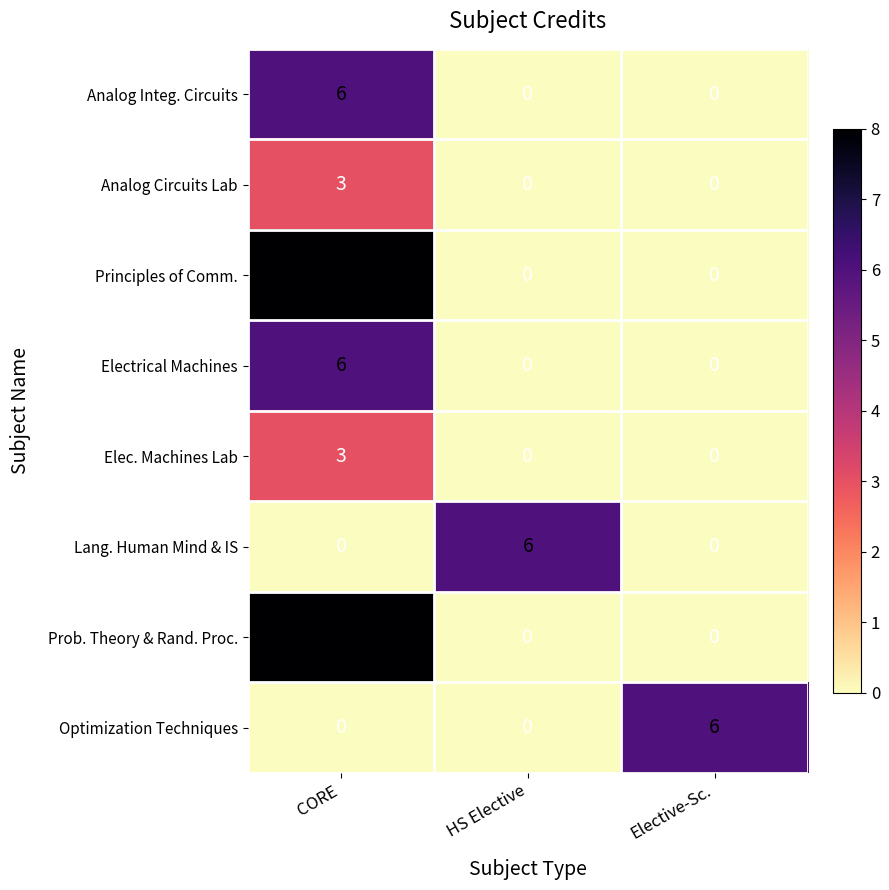

What is the total value across all series at Elective-Sc.?

6